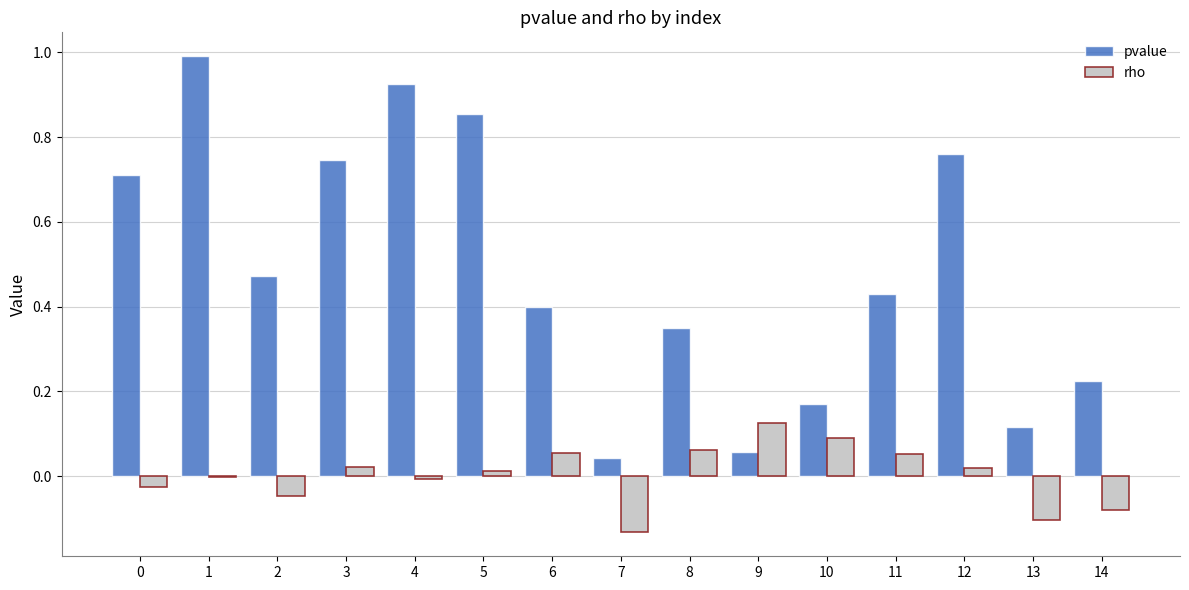

Which series has the largest range (max minus min)?

pvalue